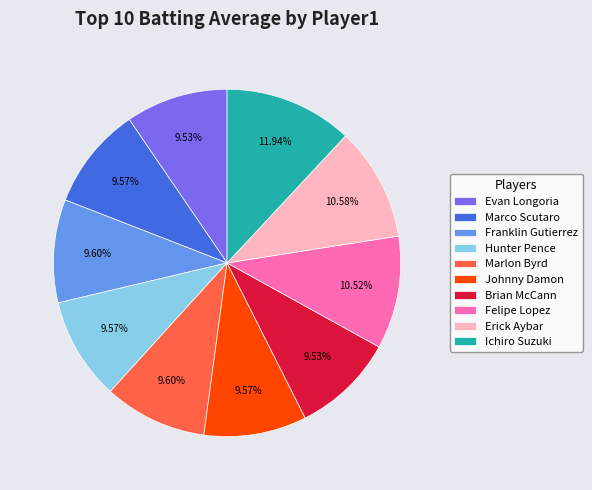

Combined, do Evan Longoria and Felipe Lopez account for over 50%?

No